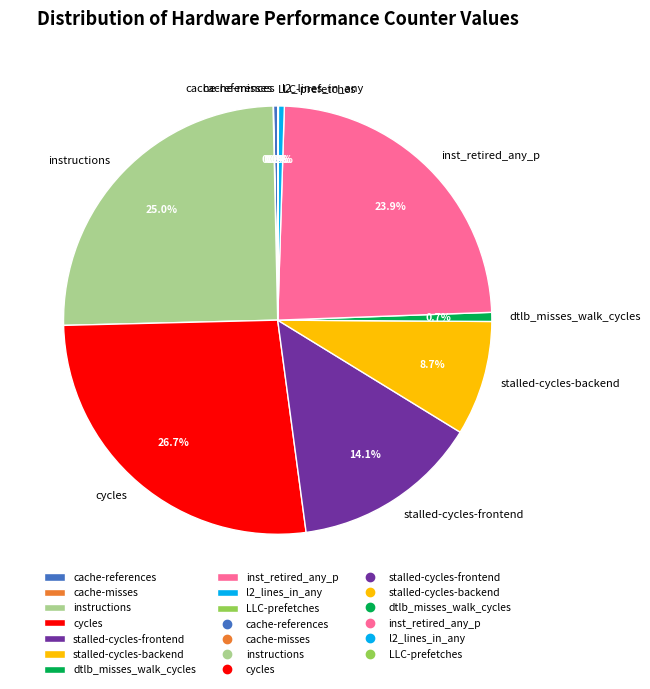

What is the largest slice in the pie chart?

cycles